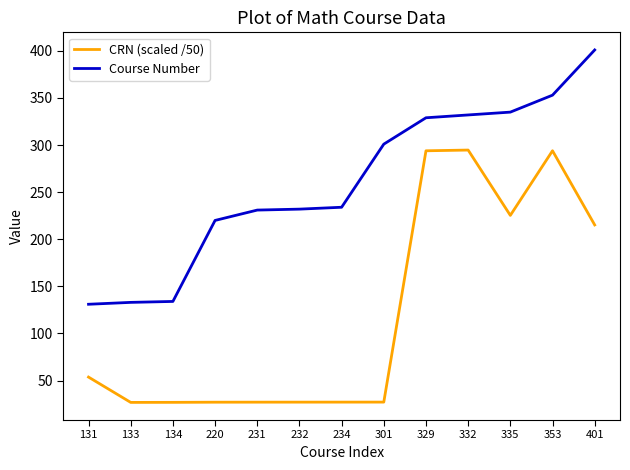

Read the Course Number value at 231.

231.0